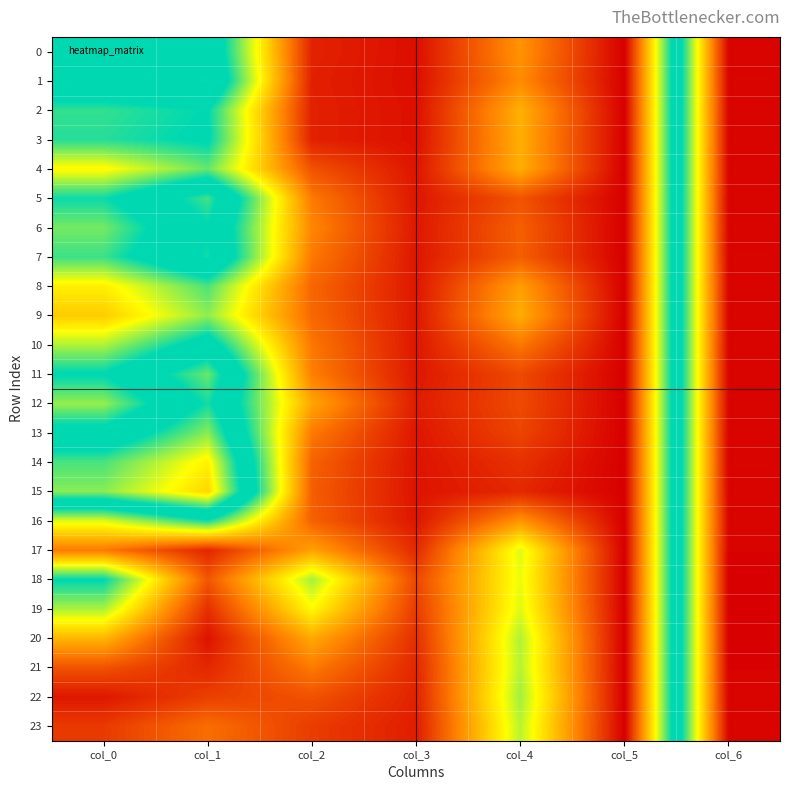

Which series has the widest spread of values?

18